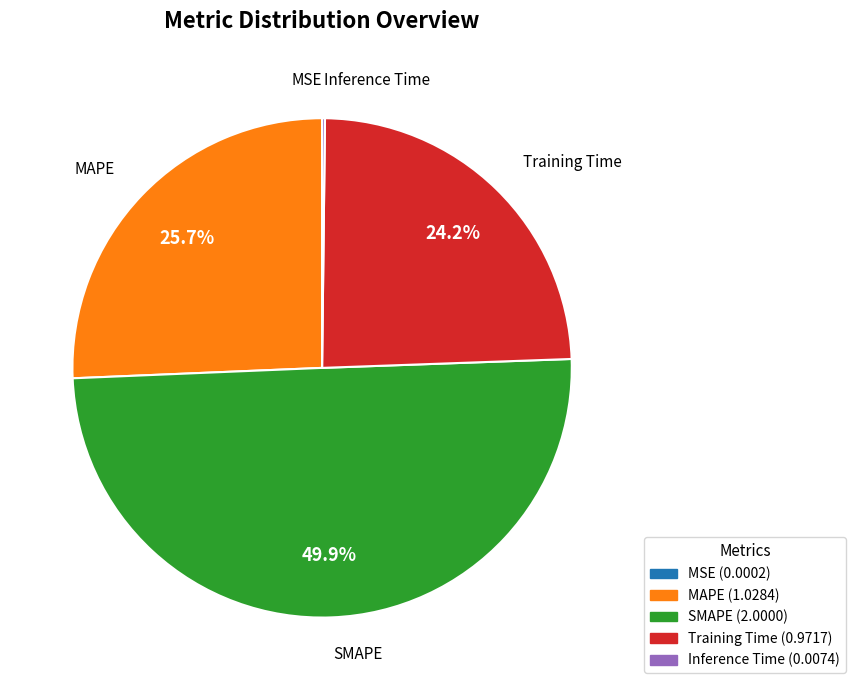

Which category has the biggest portion of the pie?

SMAPE